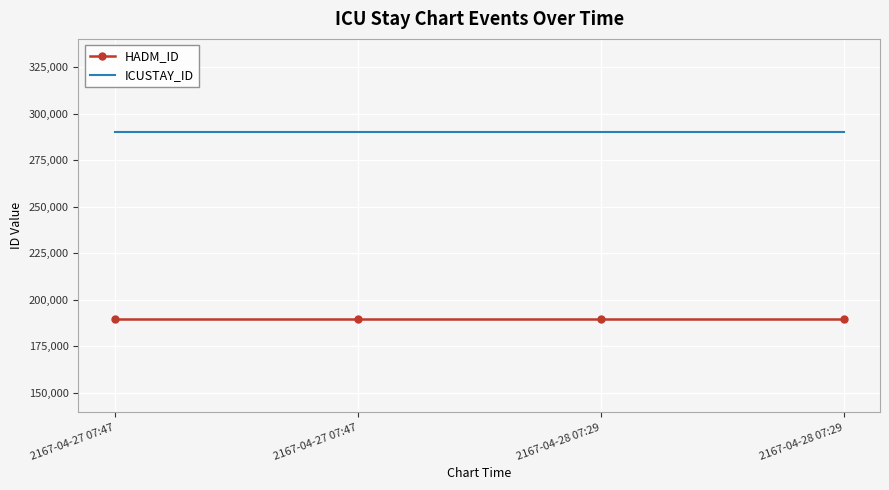

Rank the series by their maximum value, from lowest to highest.

HADM_ID, ICUSTAY_ID